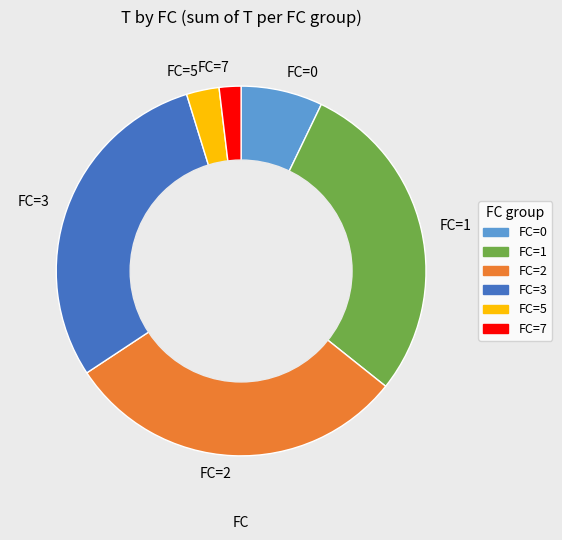

Is the sum of FC=0 and FC=5 greater than half?

No